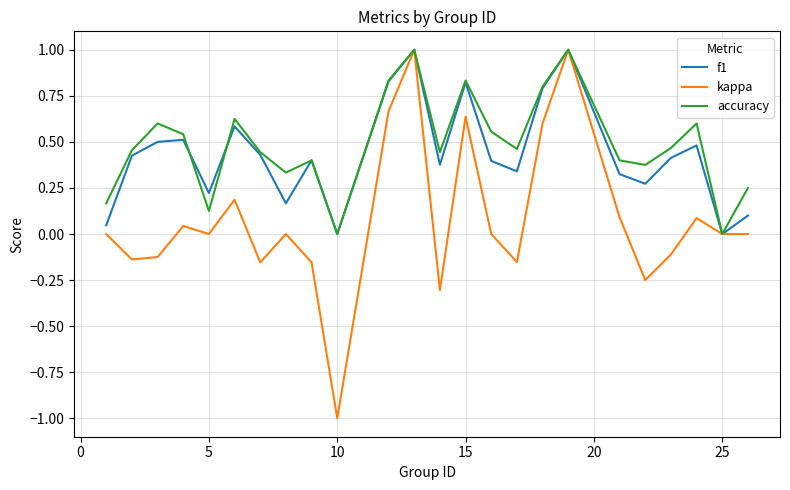

In accuracy, how many points are lower than both neighbors (excluding endpoints)?

7